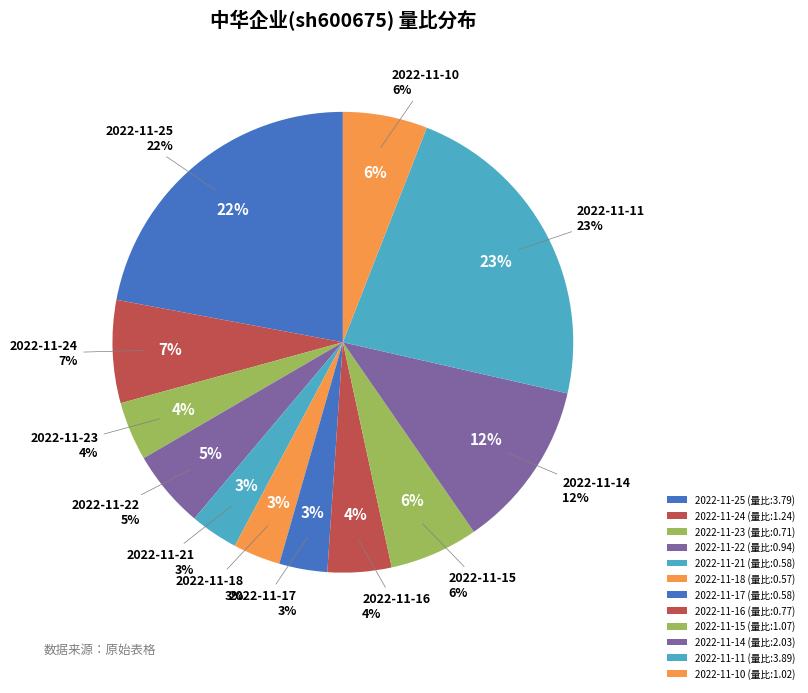

To the nearest percent, what is the difference between the 2022-11-14 and 2022-11-18 slice percentages?

8%